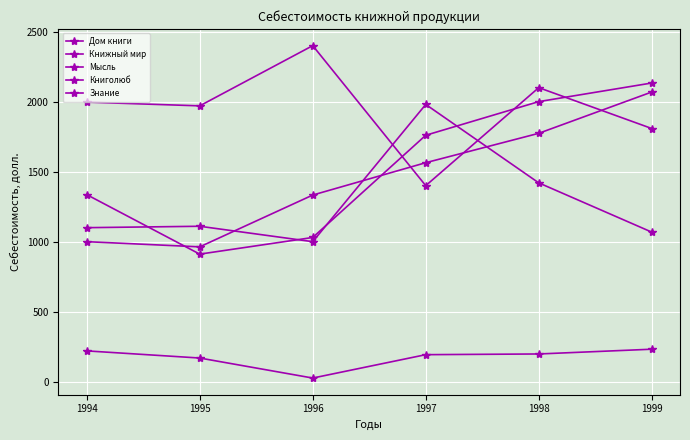

Reading left to right, transcribe all the data shown in this chart.

Дом книги: 1100.0	1110.0	1000.0	1980.0	1420.0	1068.2
Книжный мир: 1996.5	1970.0	2400.0	1400.0	2100.0	1808.2
Мысль: 1000.0	963.0	1333.0	1564.0	1773.9	2068.9
Книголюб: 1336.0	911.0	1030.0	1760.0	2000.2	2133.2
Знание: 220.0	169.0	26.0	193.0	198.0	232.0